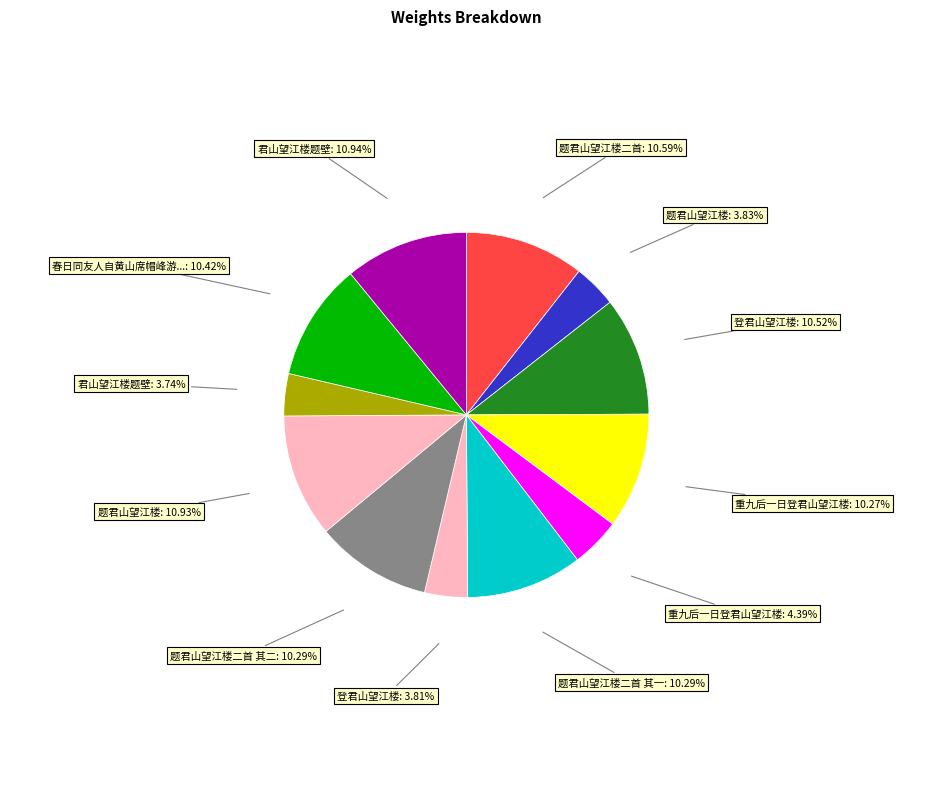

How many segments does this pie chart have?

12